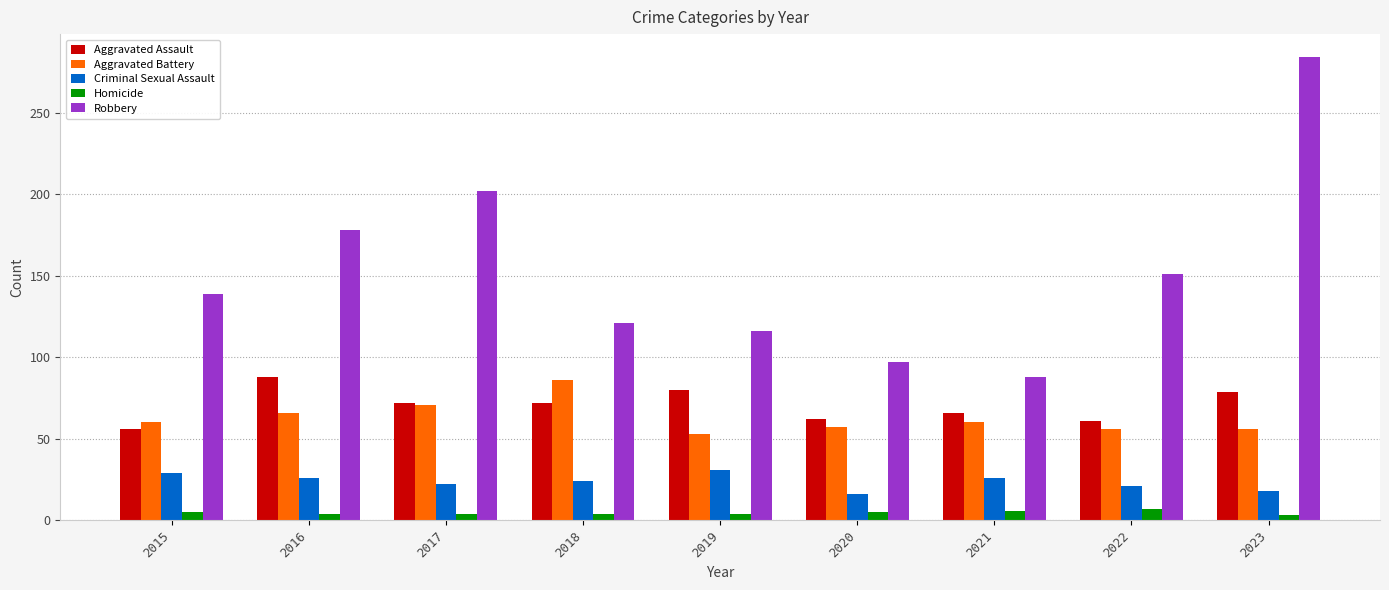

How many data points in Robbery are less than 139?

4